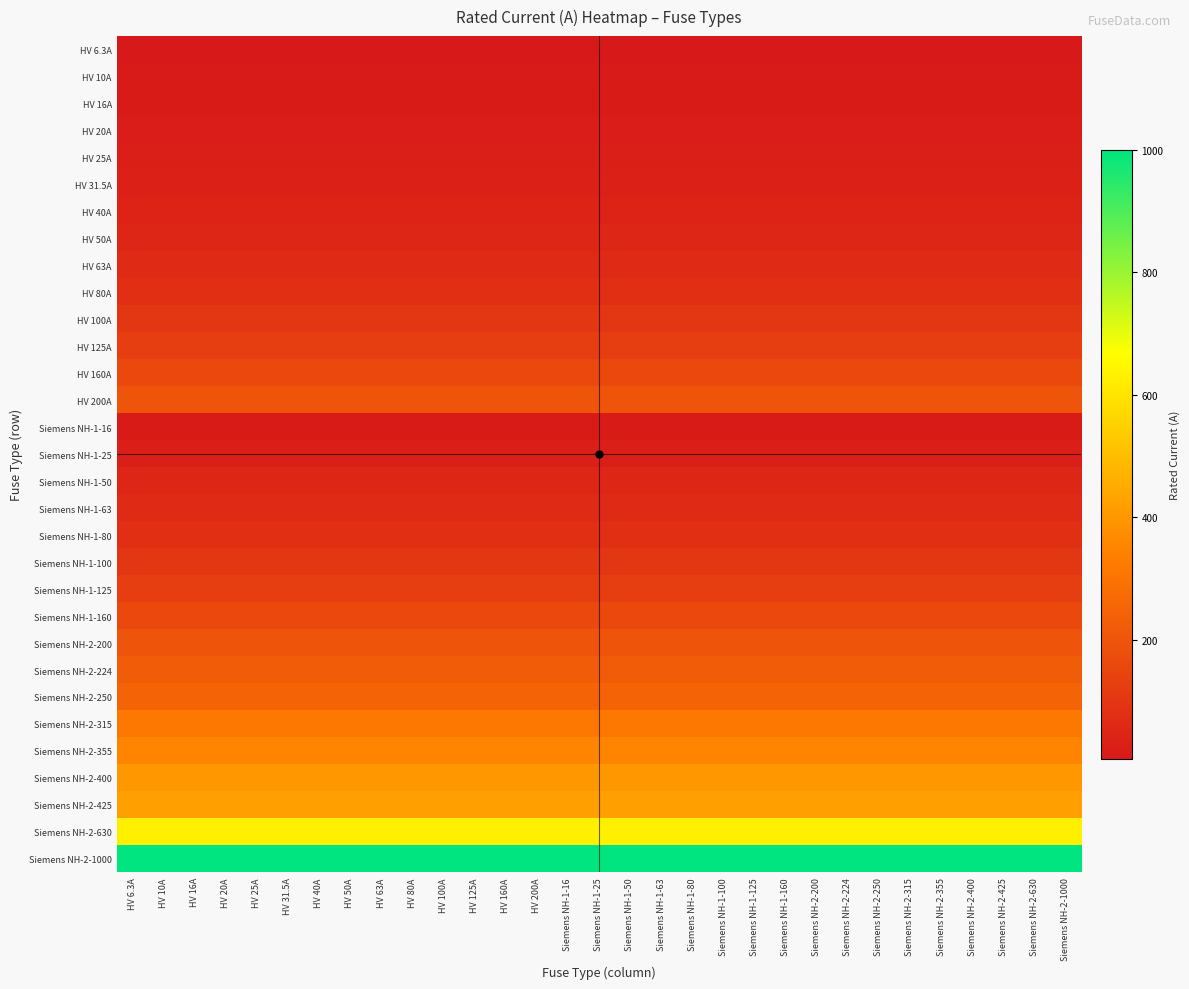

How many categories are shown in the chart?

31